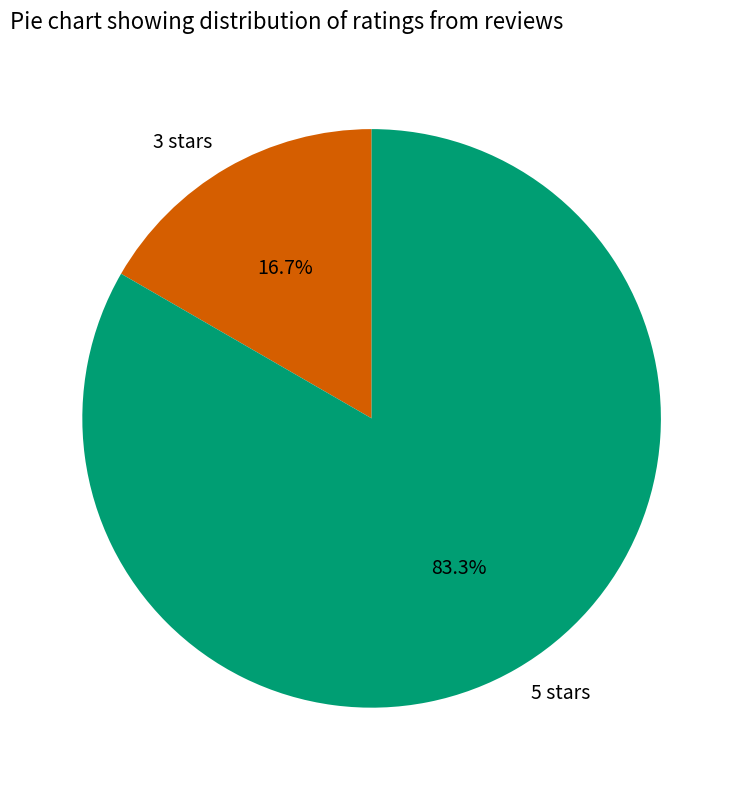

Approximately how many times larger is the value at 5 stars compared to 3 stars?

5.0